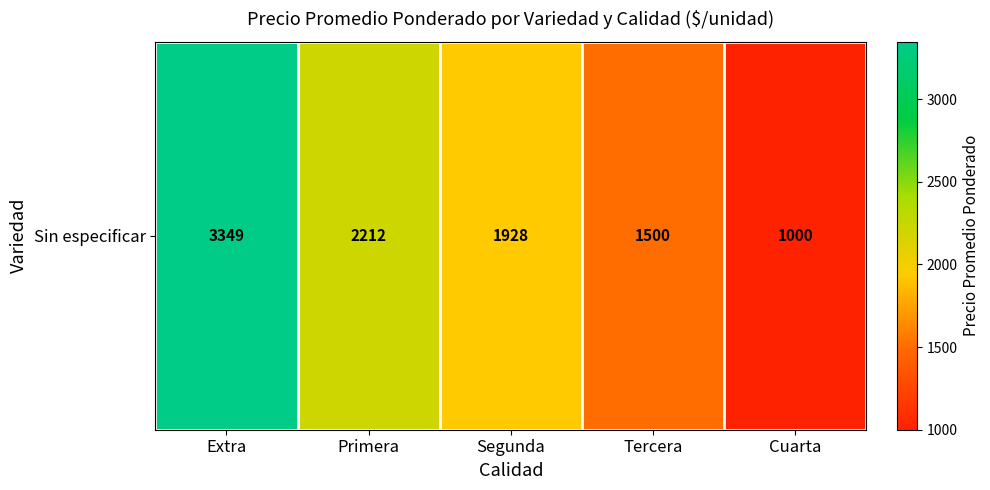

At which label does the data first exceed 1928?

Extra